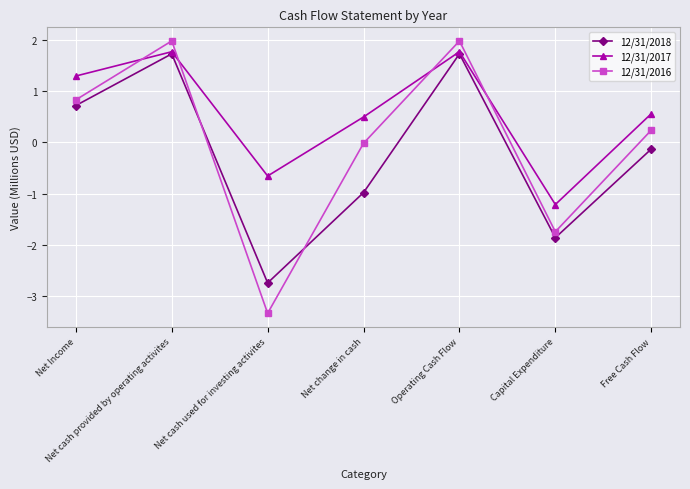

Where do 12/31/2017 and 12/31/2016 first cross each other?

Net Income and Net cash provided by operating activites